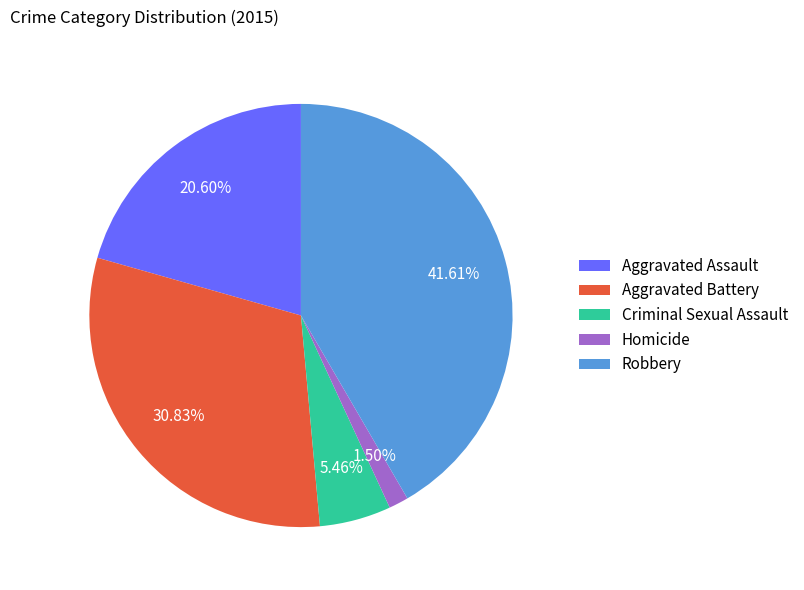

To the nearest percent, what percentage of the pie is Aggravated Battery?

31%